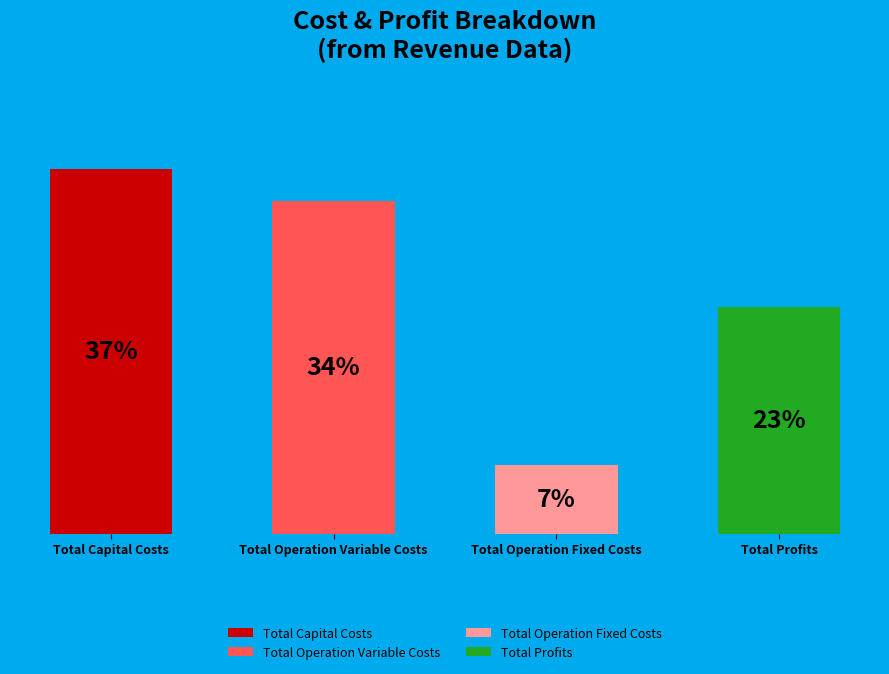

Does any single category account for the majority?

No